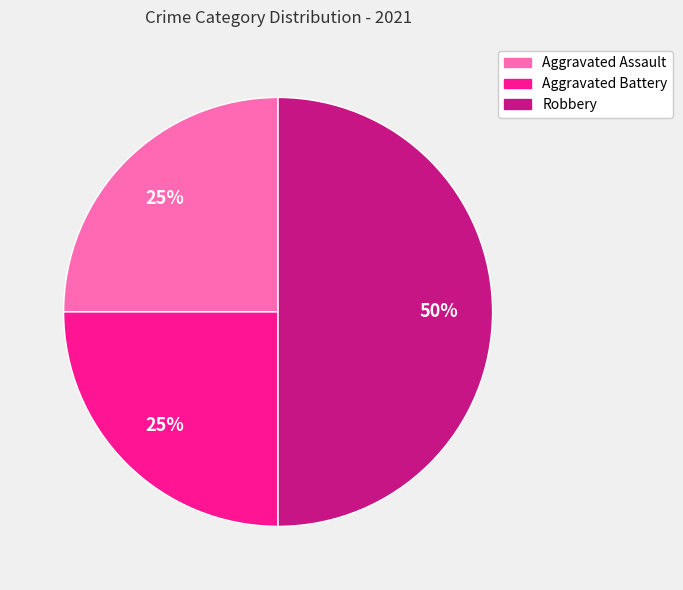

To the nearest percent, what percentage of the pie is Robbery?

50%